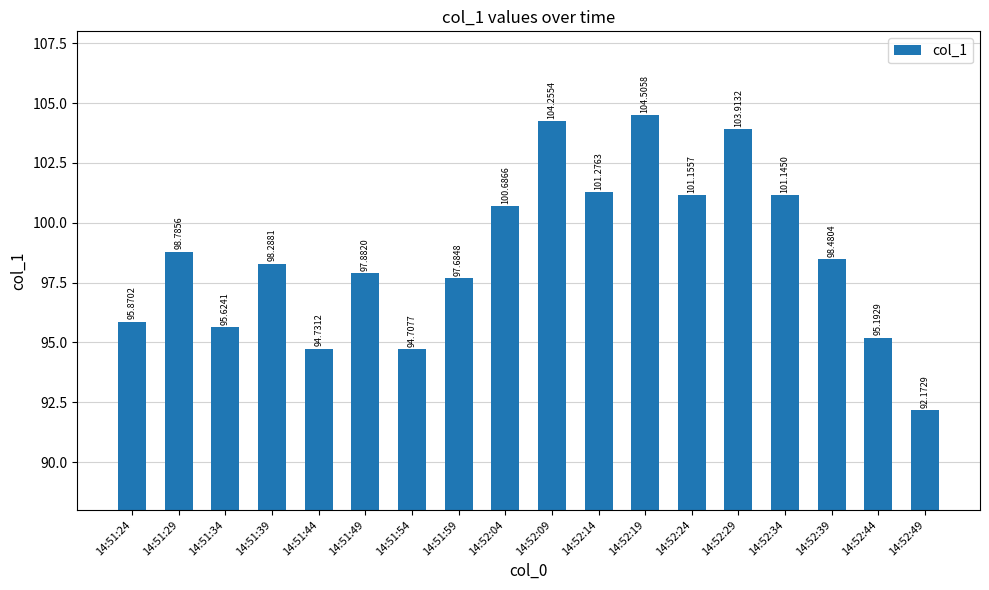

Where is the data nearest to the value 98?

14:51:49